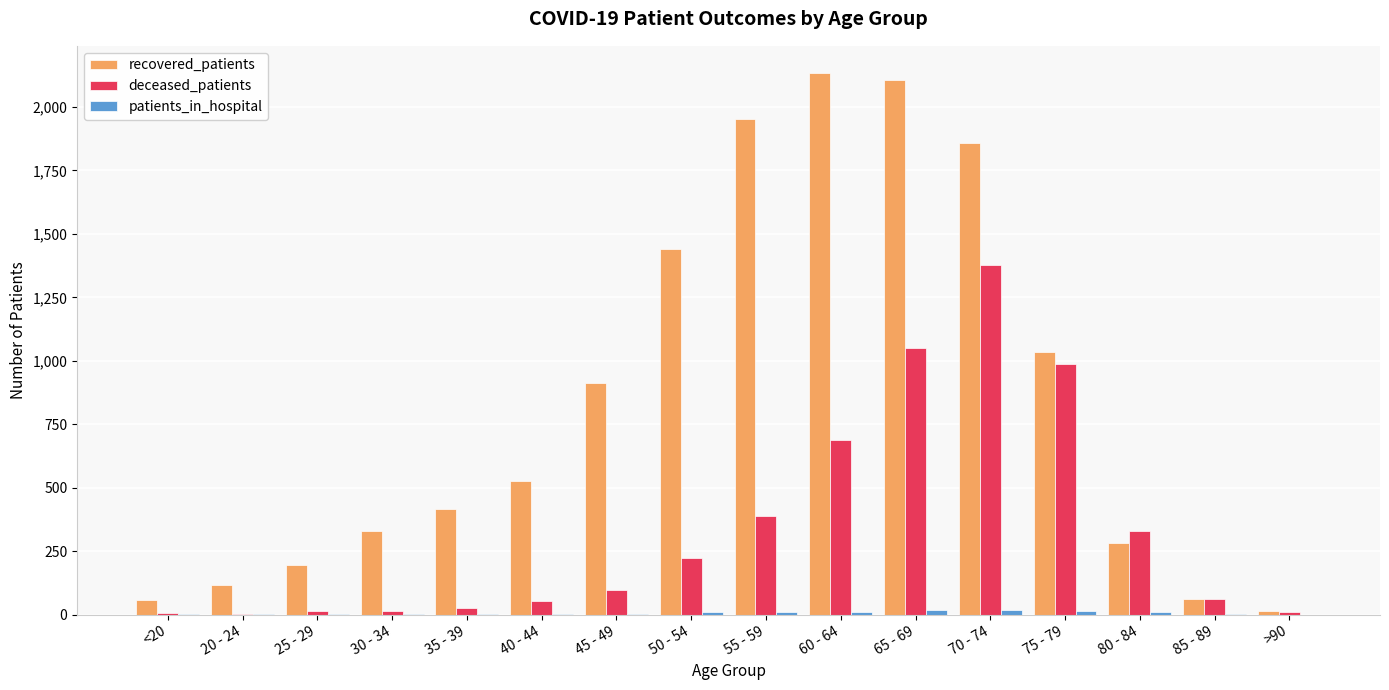

Is it true that recovered_patients equals 1033 at 75 - 79?

True